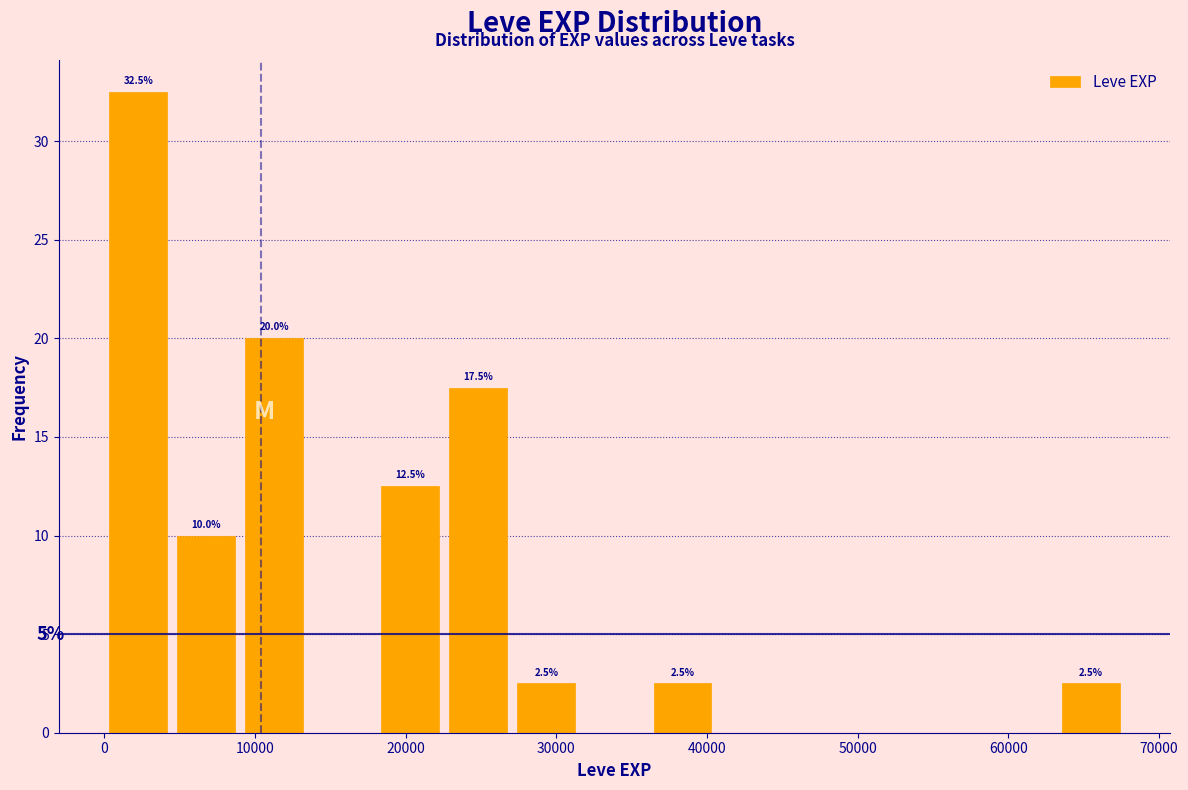

Over which range of the x-axis is the bar tallest?

0 to 5000